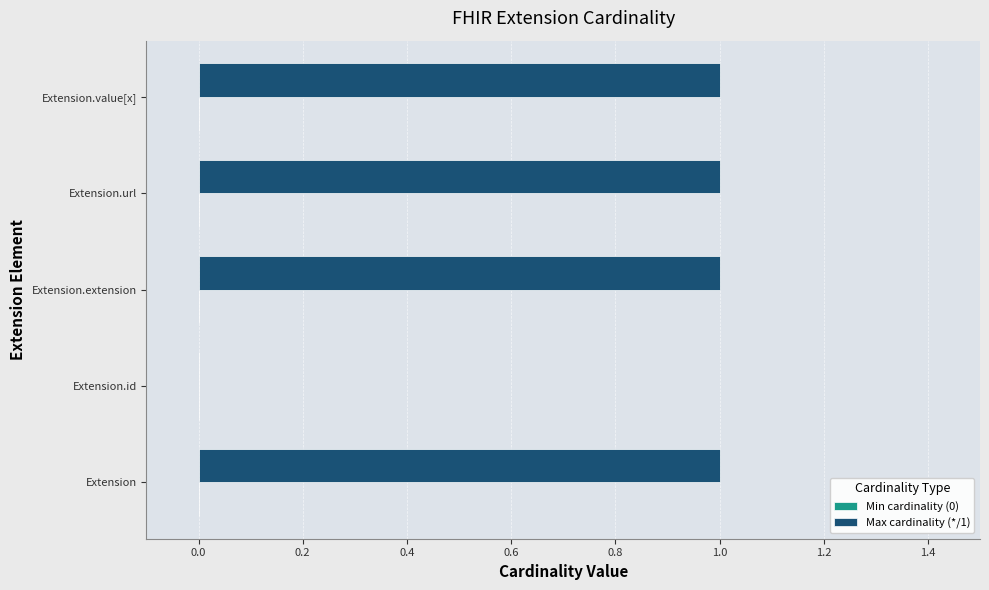

The value at Extension is 1. True or false?

True